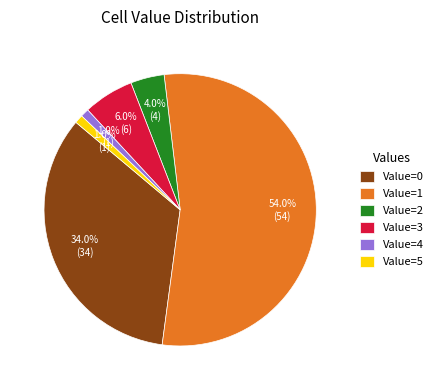

What is the total percentage of Value=2 and Value=0?

38.0%